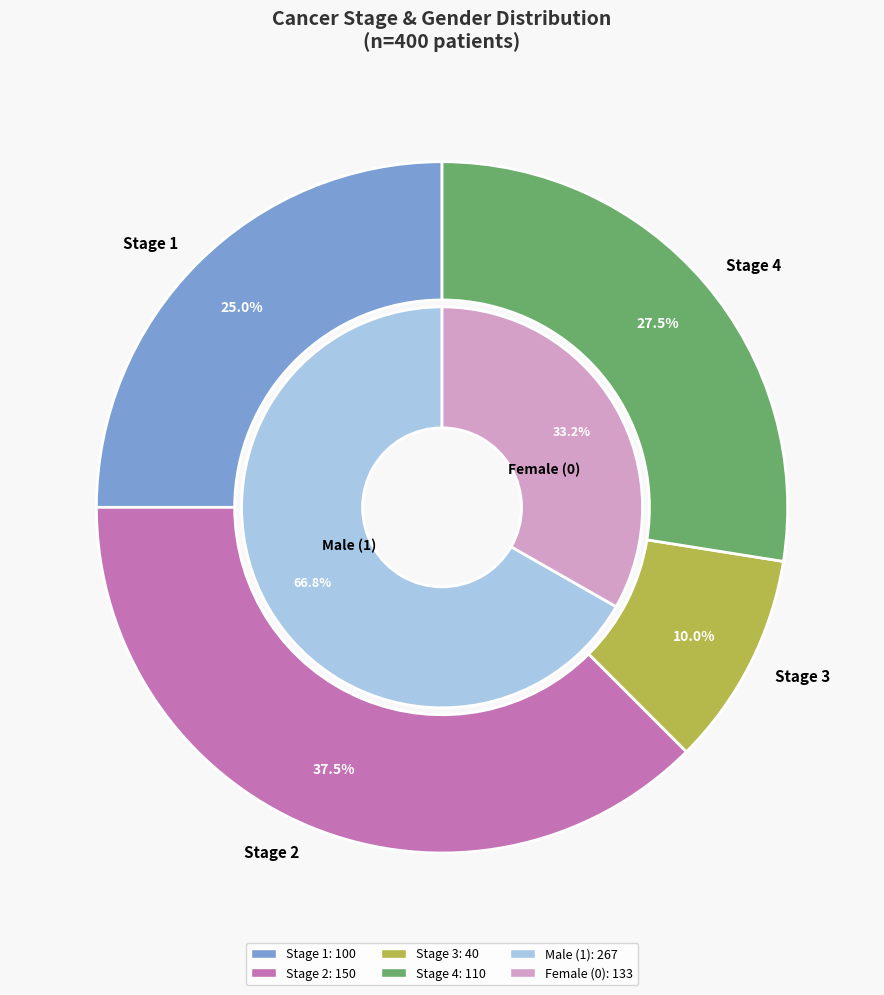

To the nearest percent, what is the average slice percentage?

25%